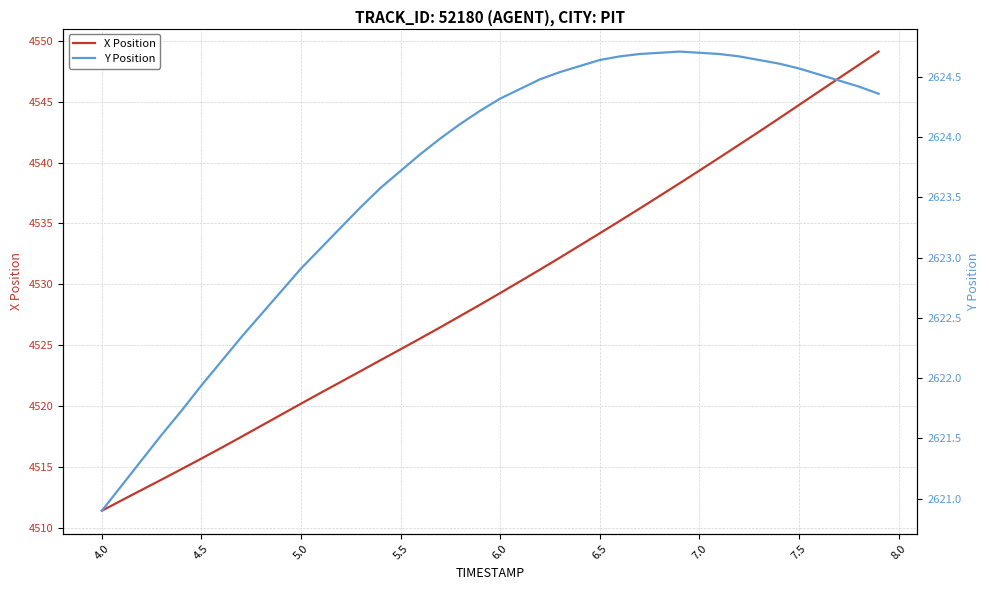

True or false: X Position has more than 0 interior local peaks.

False